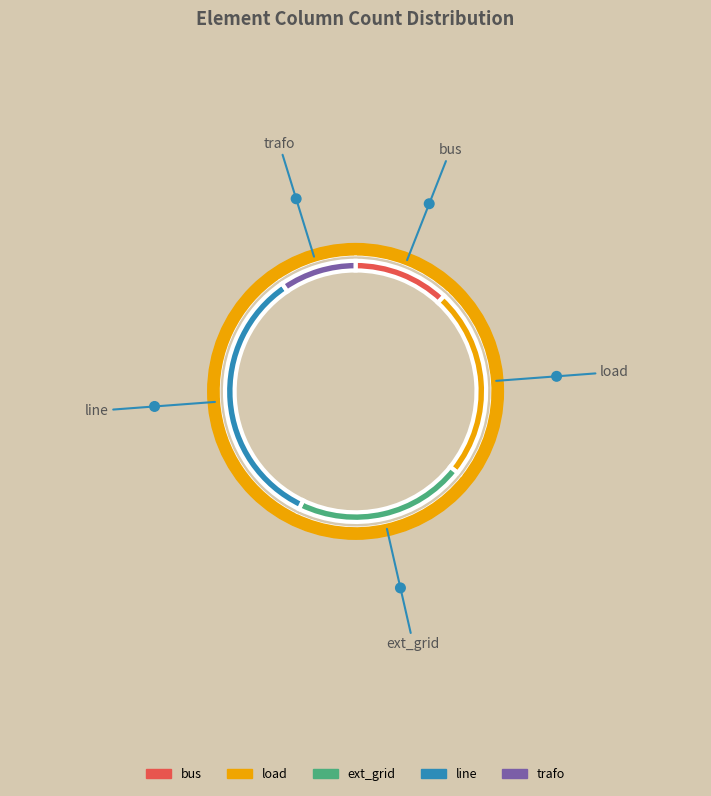

To the nearest percent, what percentage of the pie is bus?

12%